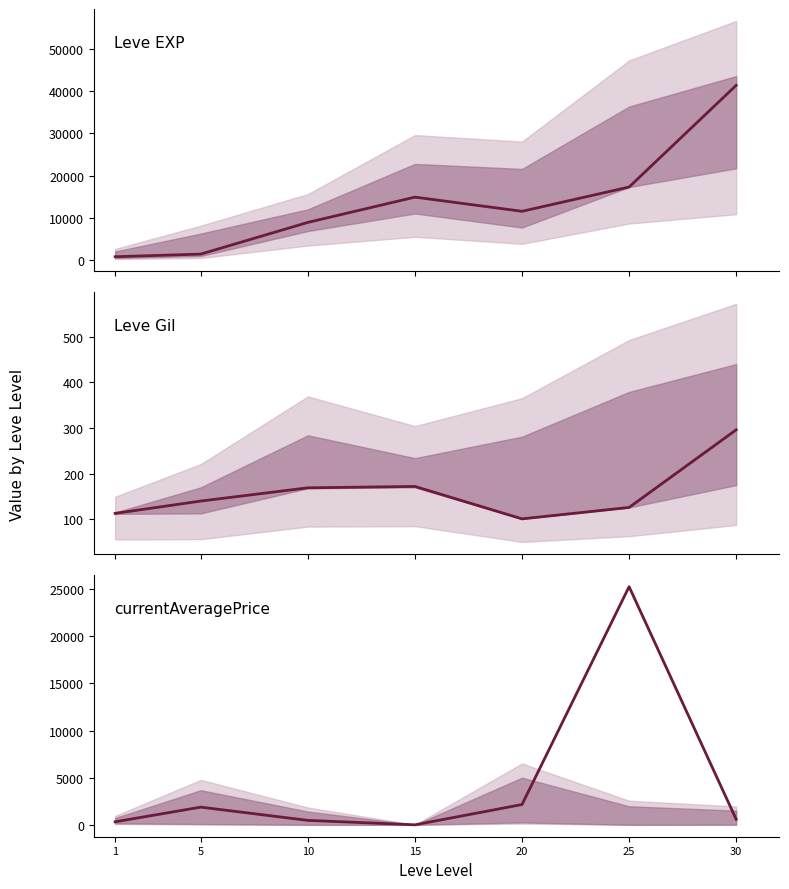

At which label does currentAveragePrice first exceed 583?

5